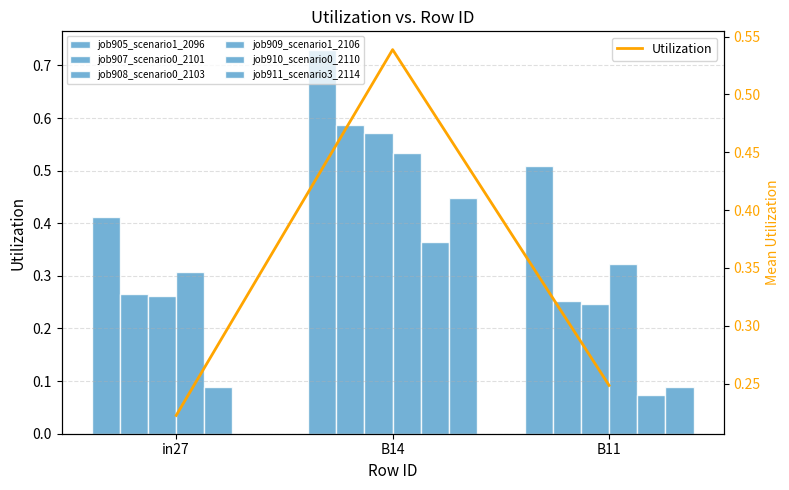

What is the label of the 1st bar from the right?

B11